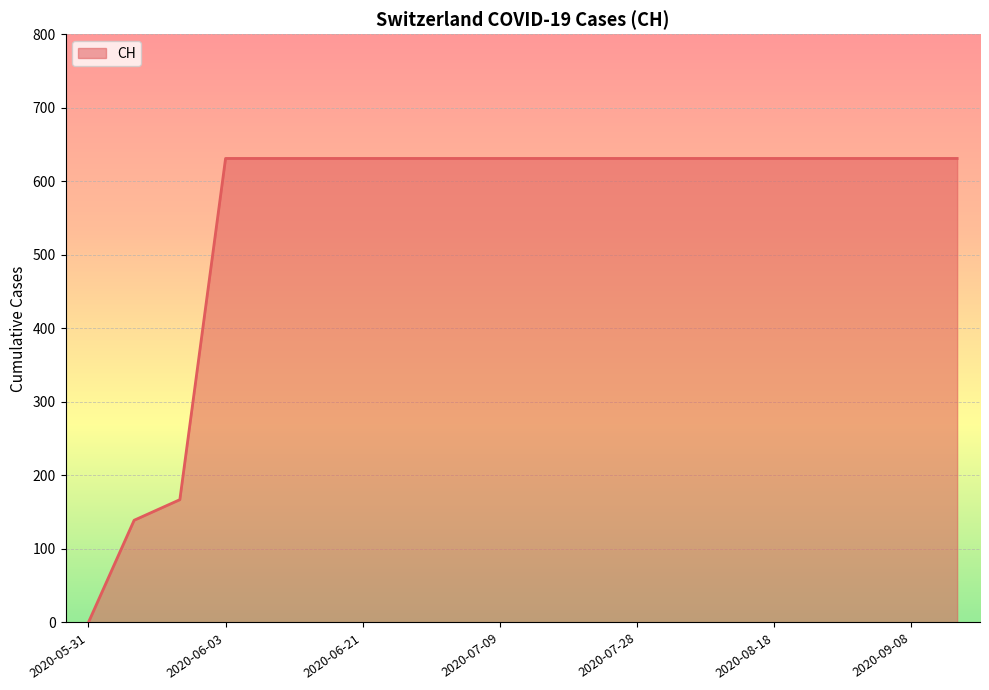

What is the difference between the maximum and minimum values?

631